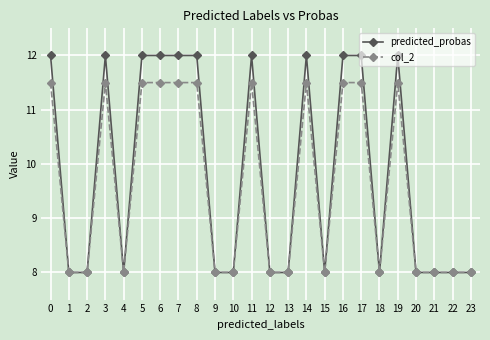

Reading right to left, transcribe all the data shown in this chart.

predicted_probas: 23=8.0	22=8.0	21=8.0	20=8.0	19=12.0	18=8.0	17=12.0	16=12.0	15=8.0	14=12.0	13=8.0	12=8.0	11=12.0	10=8.0	9=8.0	8=12.0	7=12.0	6=12.0	5=12.0	4=8.0	3=12.0	2=8.0	1=8.0	0=12.0
col_2: 23=8.0	22=8.0	21=8.0	20=8.0	19=11.5	18=8.0	17=11.5	16=11.5	15=8.0	14=11.5	13=8.0	12=8.0	11=11.5	10=8.0	9=8.0	8=11.5	7=11.5	6=11.5	5=11.5	4=8.0	3=11.5	2=8.0	1=8.0	0=11.5